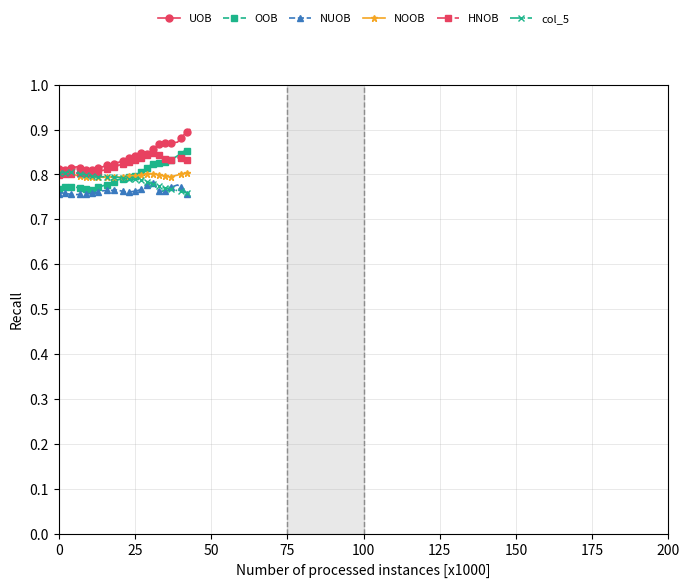

True or false: col_5 has more than 0 points higher than both neighbors.

True